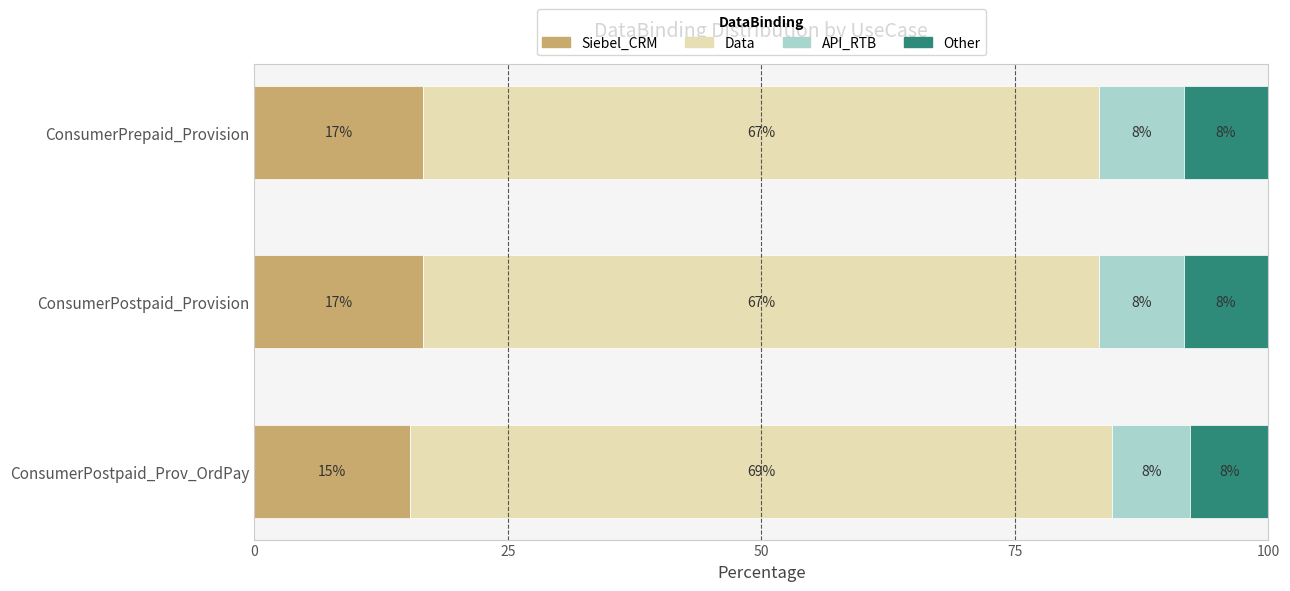

What are all the series names shown in the legend?

Siebel_CRM, Data, API_RTB, Other